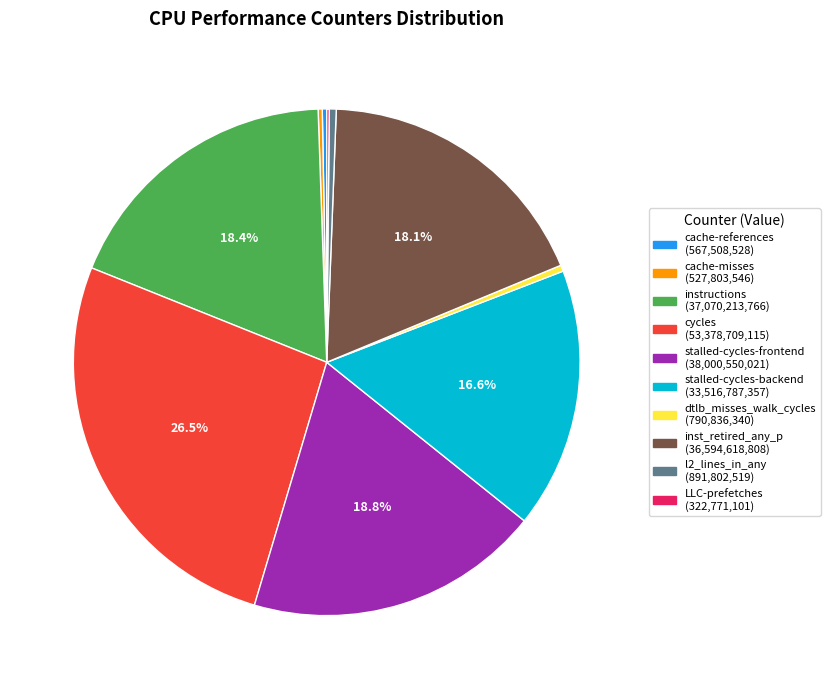

What is the ratio of the value at cycles to the value at inst_retired_any_p?

1.5